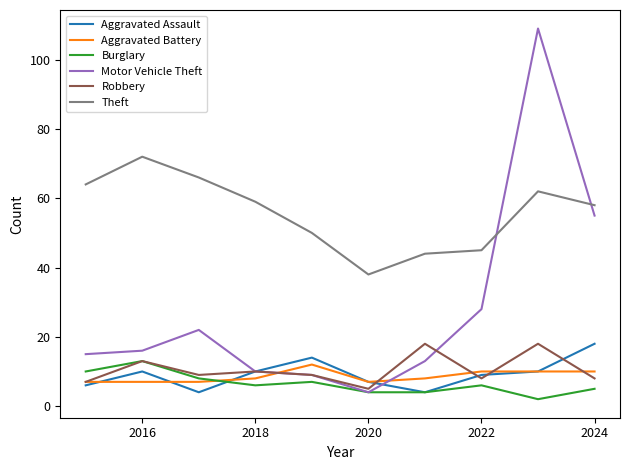

Reading right to left, list all the values displayed in this chart.

Aggravated Assault: 18	10	9	4	7	14	10	4	10	6
Aggravated Battery: 10	10	10	8	7	12	8	7	7	7
Burglary: 5	2	6	4	4	7	6	8	13	10
Motor Vehicle Theft: 55	109	28	13	4	9	10	22	16	15
Robbery: 8	18	8	18	5	9	10	9	13	7
Theft: 58	62	45	44	38	50	59	66	72	64